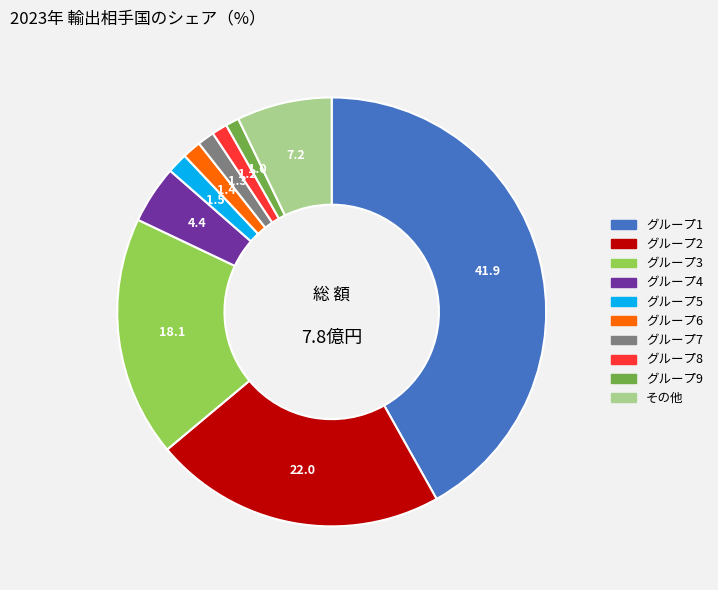

Does any single category account for the majority?

No